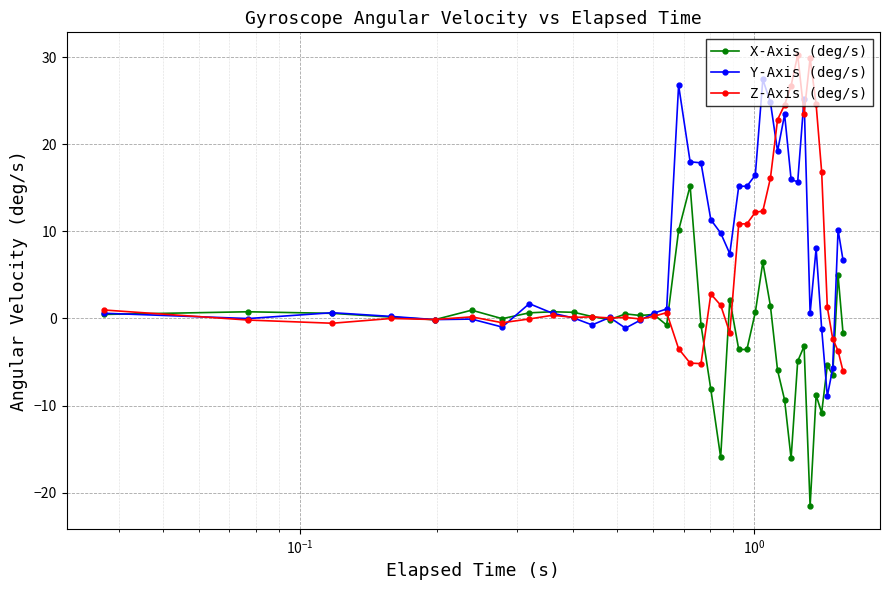

True or false: X-Axis (deg/s) has more than 1 interior local peaks.

True